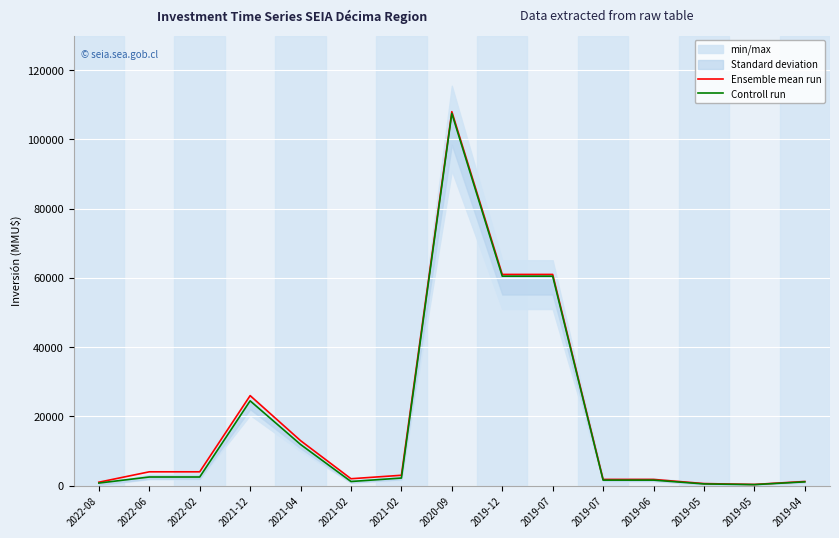

At 2019-07, list the series in order from smallest to largest.

Controll run, Ensemble mean run